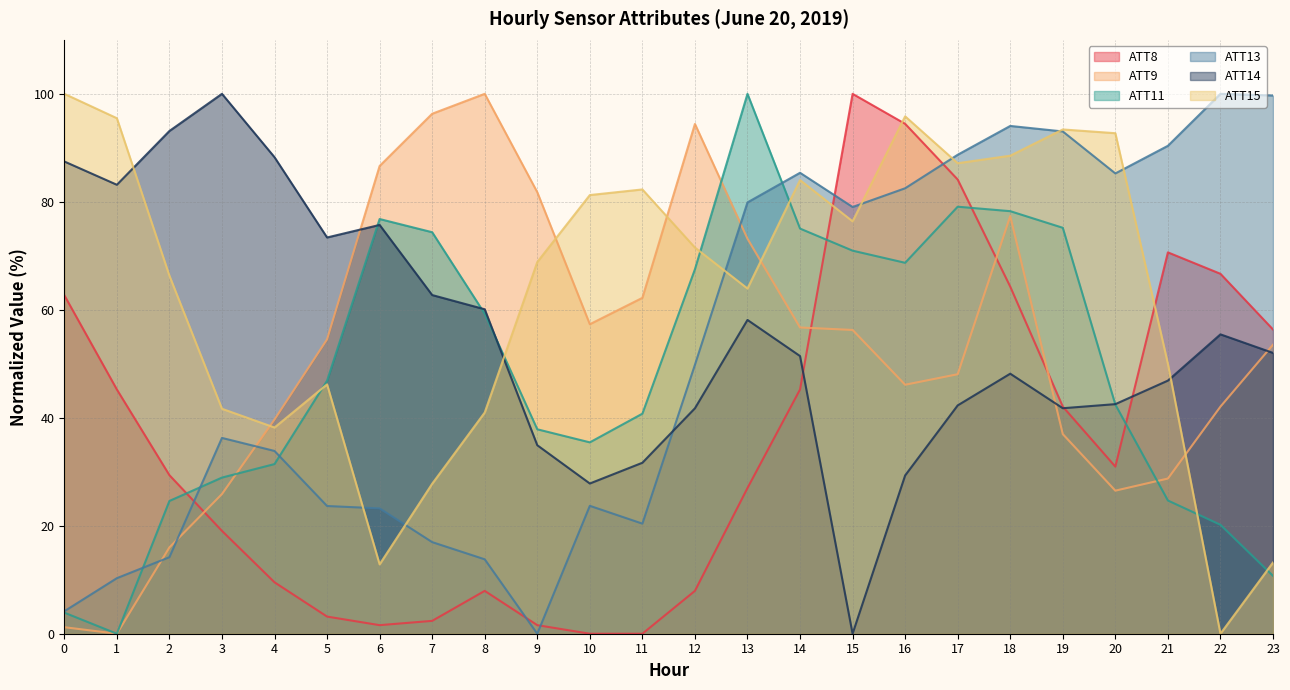

Which series ends up on top after the final intersection of ATT15 and ATT9?

ATT9